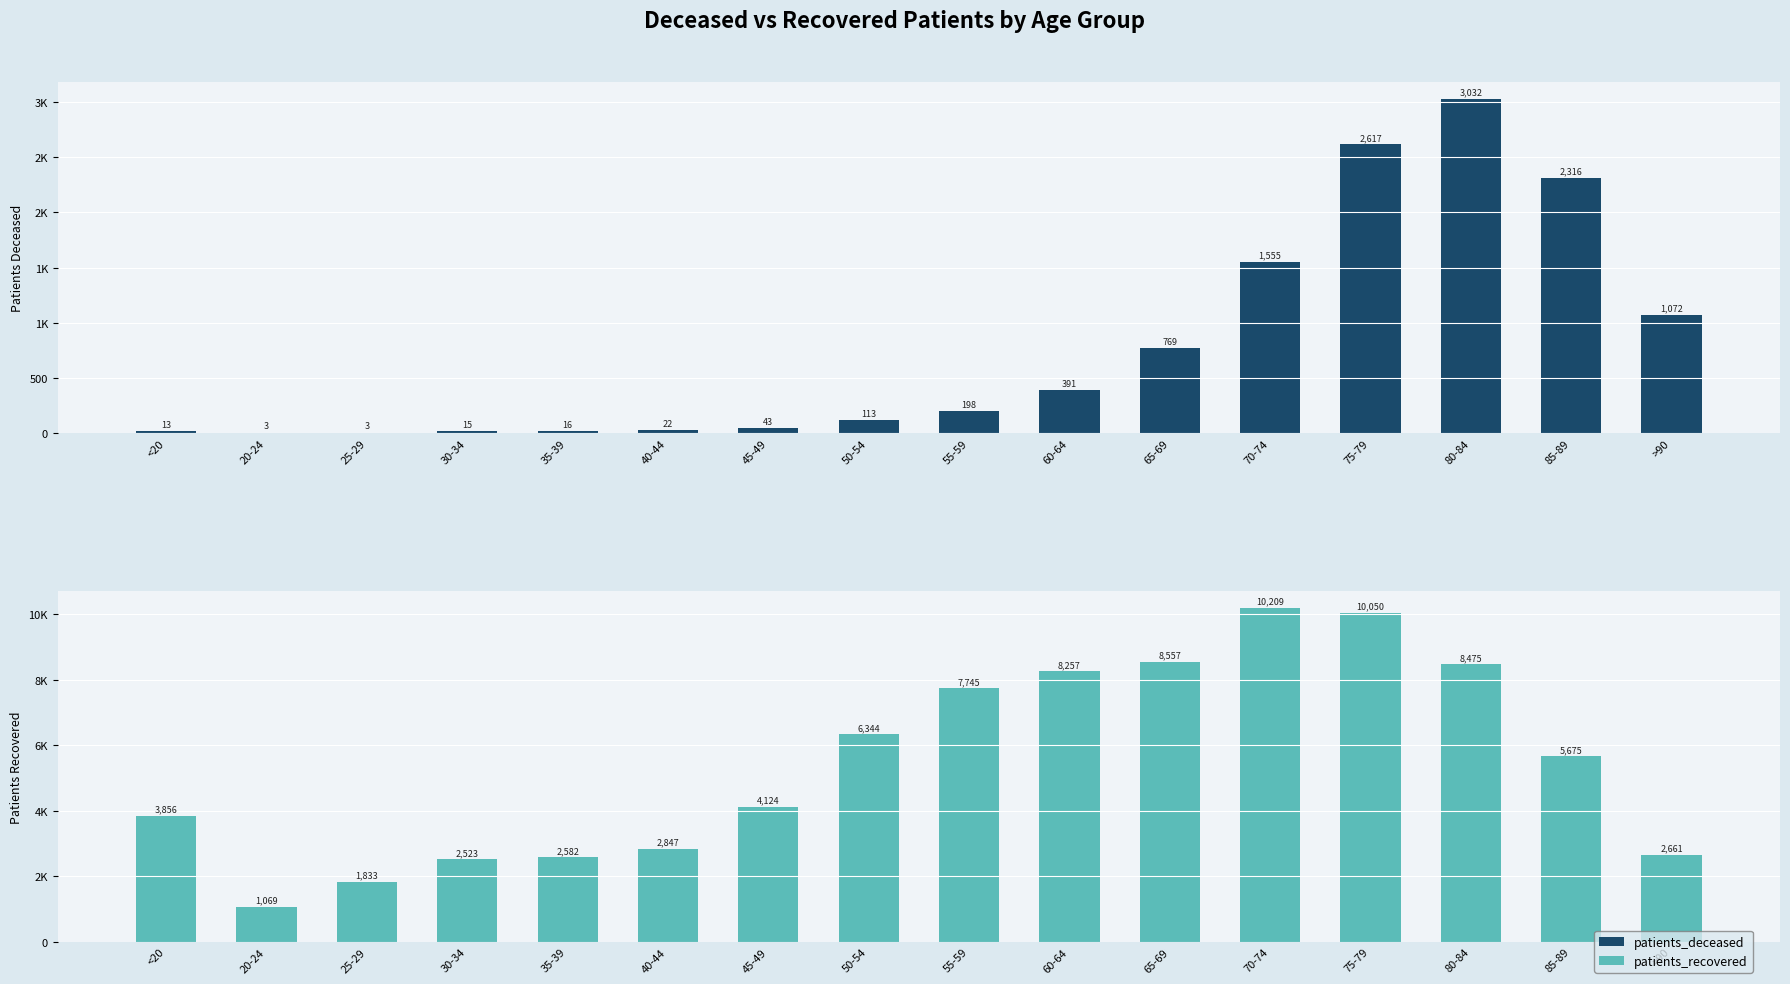

Reading left to right, transcribe all the data shown in this chart.

patients_deceased: 13	3	3	15	16	22	43	113	198	391	769	1555	2617	3032	2316	1072
patients_recovered: 3856	1069	1833	2523	2582	2847	4124	6344	7745	8257	8557	10209	10050	8475	5675	2661